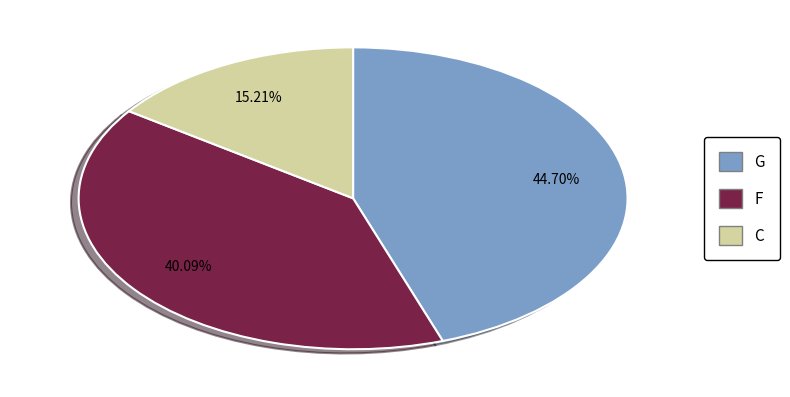

What is the total percentage of F and C?

55.3%